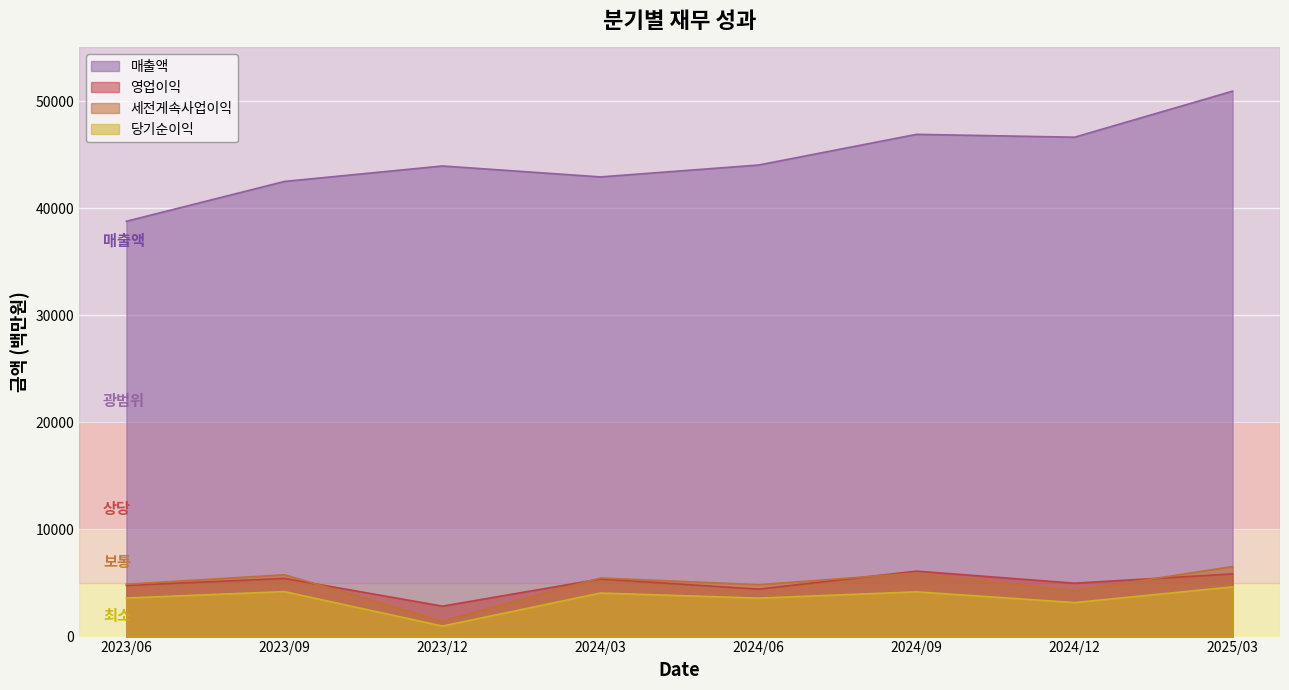

What is the label of the 4th point from the left?

2024/03